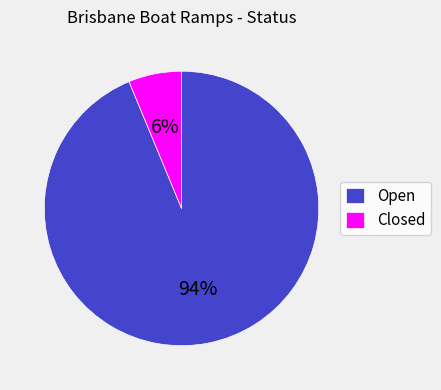

To the nearest percent, what is the average slice percentage?

50%